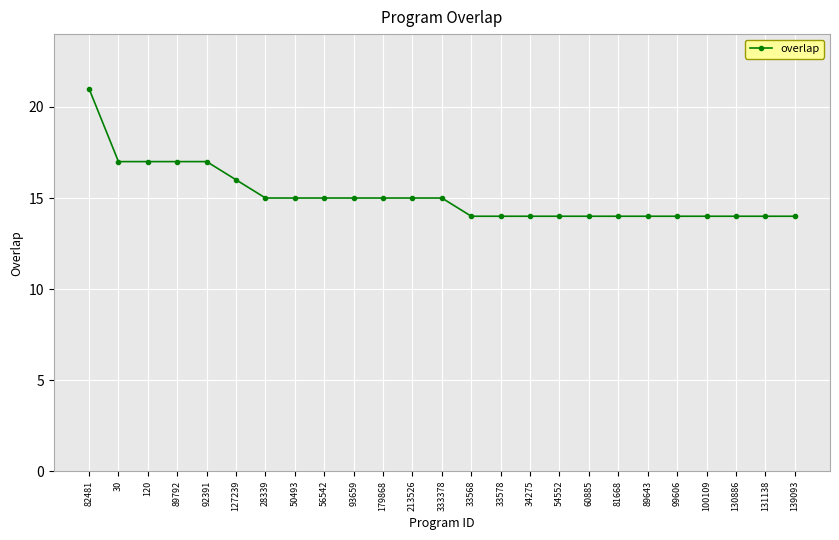

The chart shows a value of 9 at 81668. True or false?

False